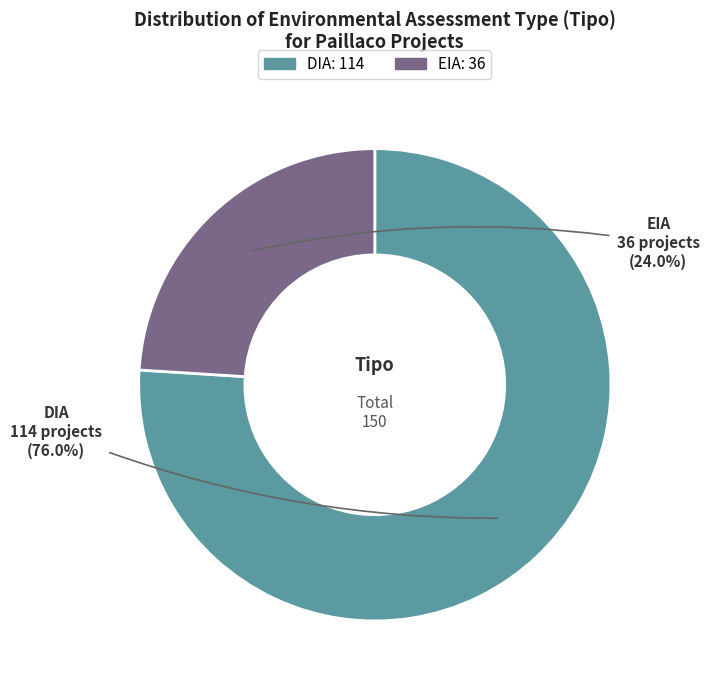

Between EIA and DIA, which is larger?

DIA